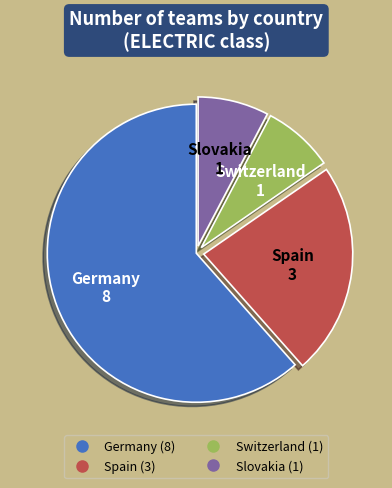

Do Switzerland and Slovakia together represent more than half of the pie?

No